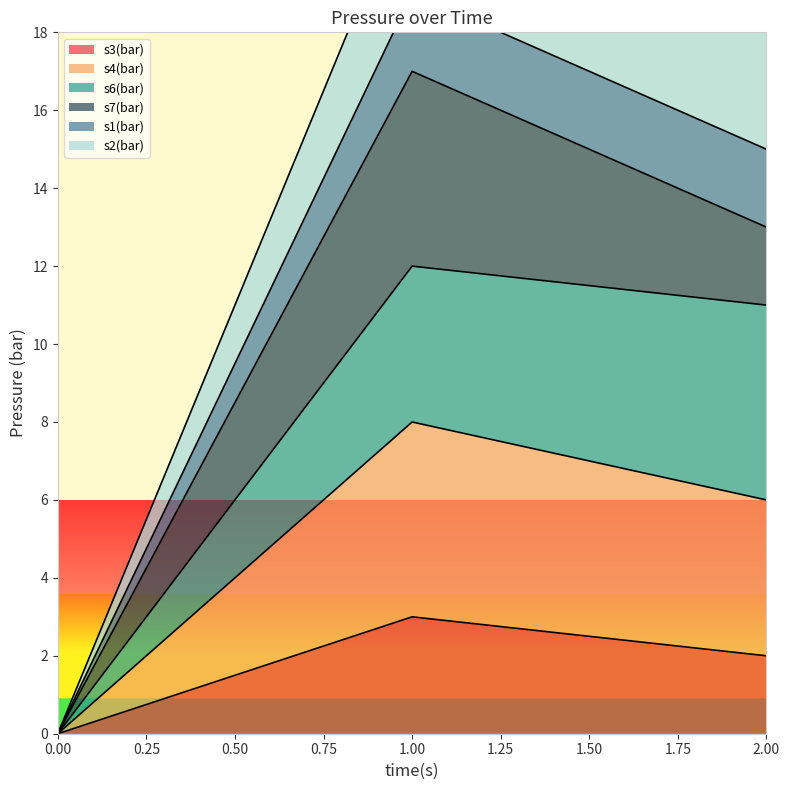

At which label does s2(bar) reach its peak?

1